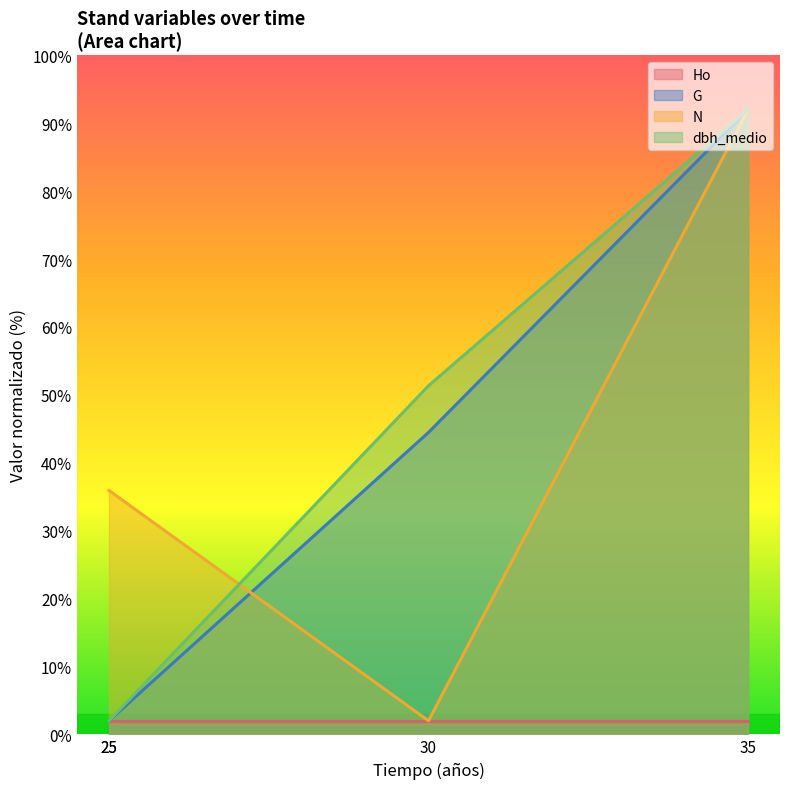

What is the difference between the second highest and second lowest values in the G series?

42.5